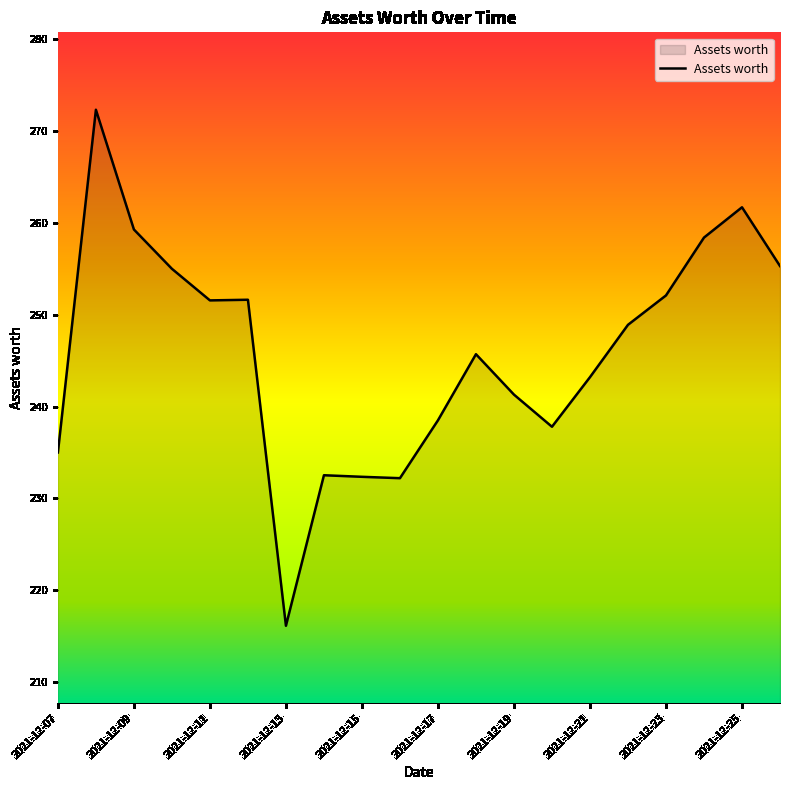

What is the greatest value displayed?

272.3